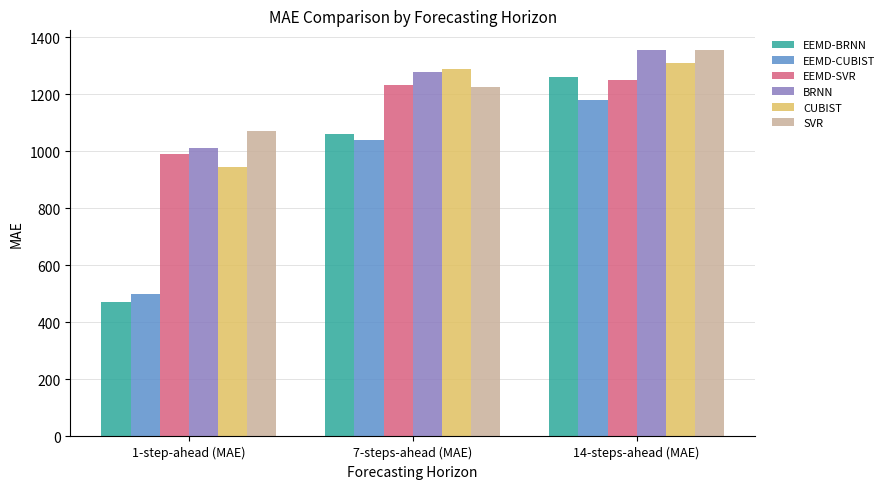

What value does the SVR series have at 14-steps-ahead (MAE)?

1357.2